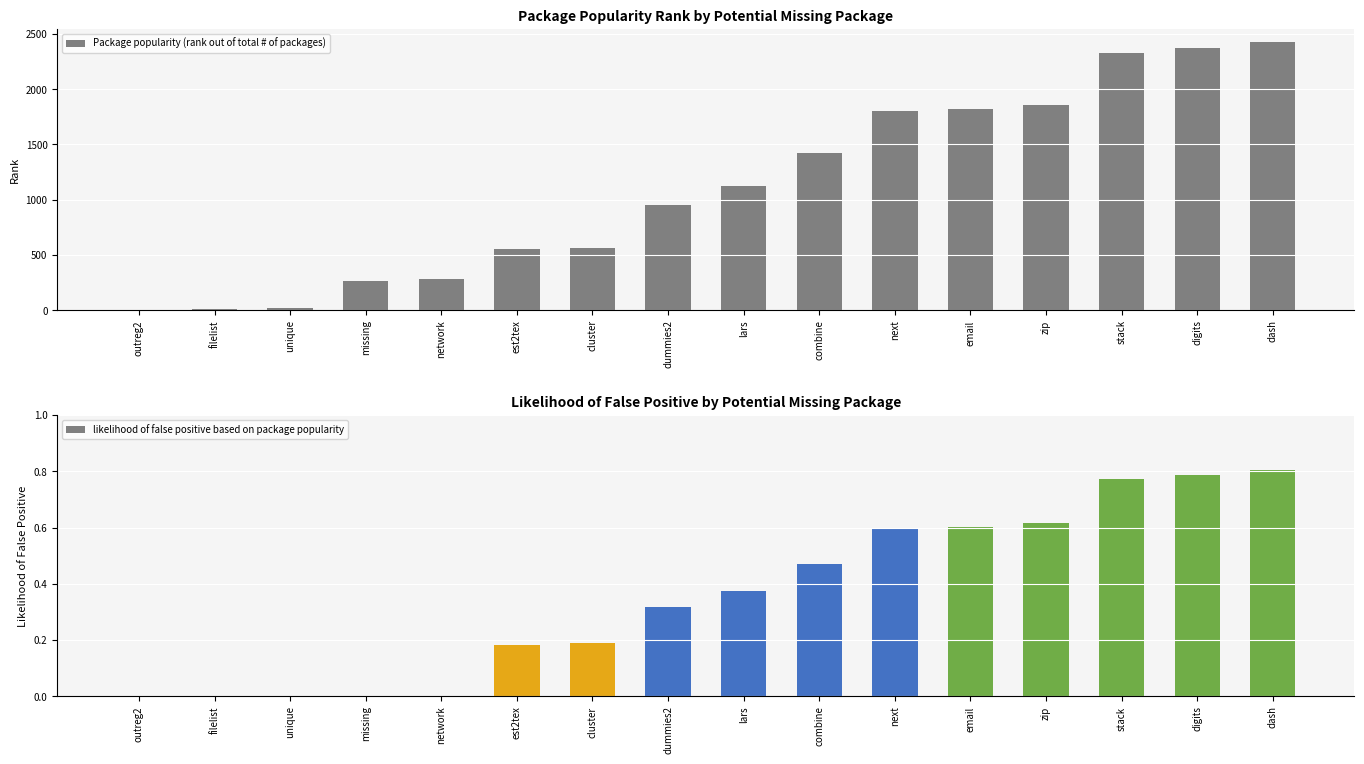

What is the approximate value of Package popularity (rank out of total # of packages) at digits?

2375